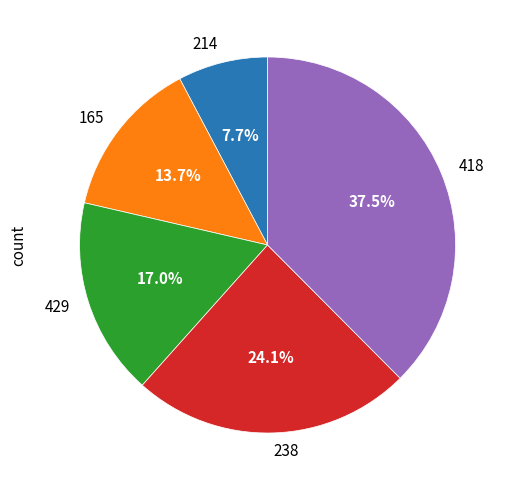

Rank the categories by value from lowest to highest.

214, 165, 429, 238, 418